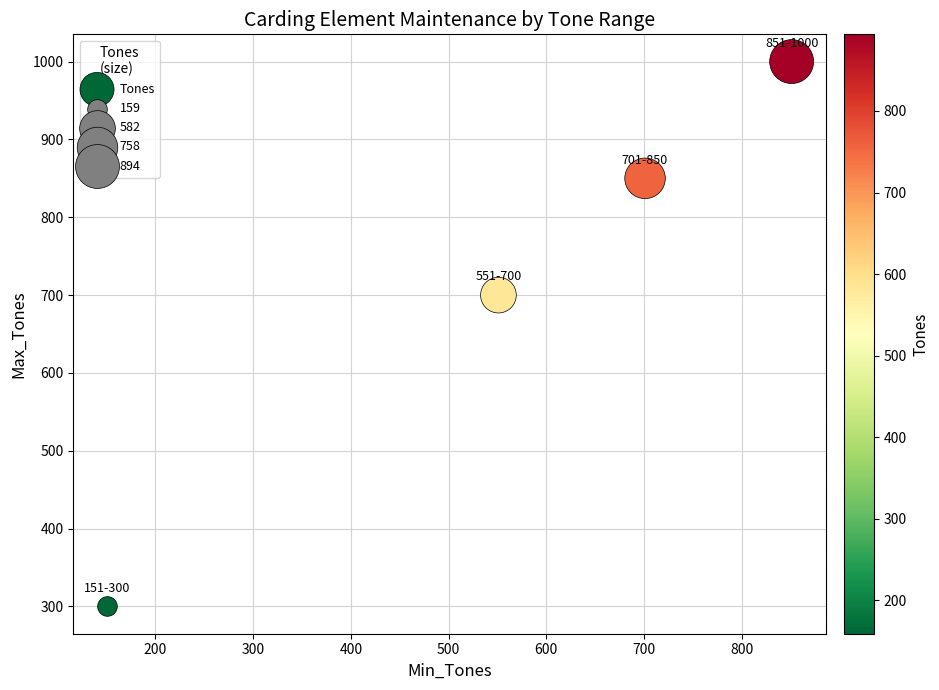

What Y value in the scatter plot is closest to 650?

700